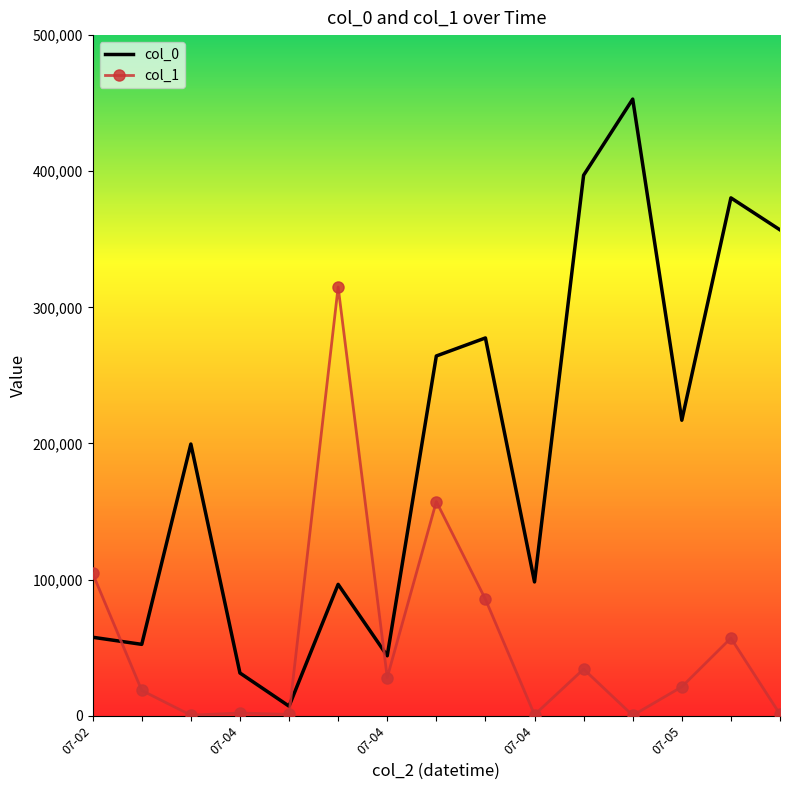

True or false: col_1 has more than 2 points higher than both neighbors.

True